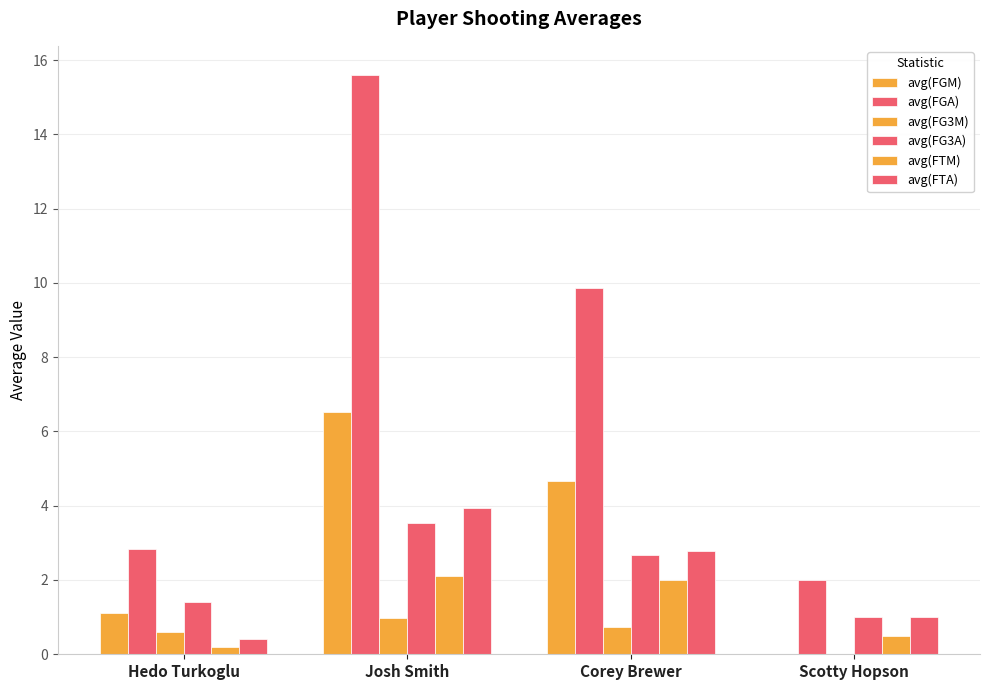

How many distinct data groups are displayed?

6